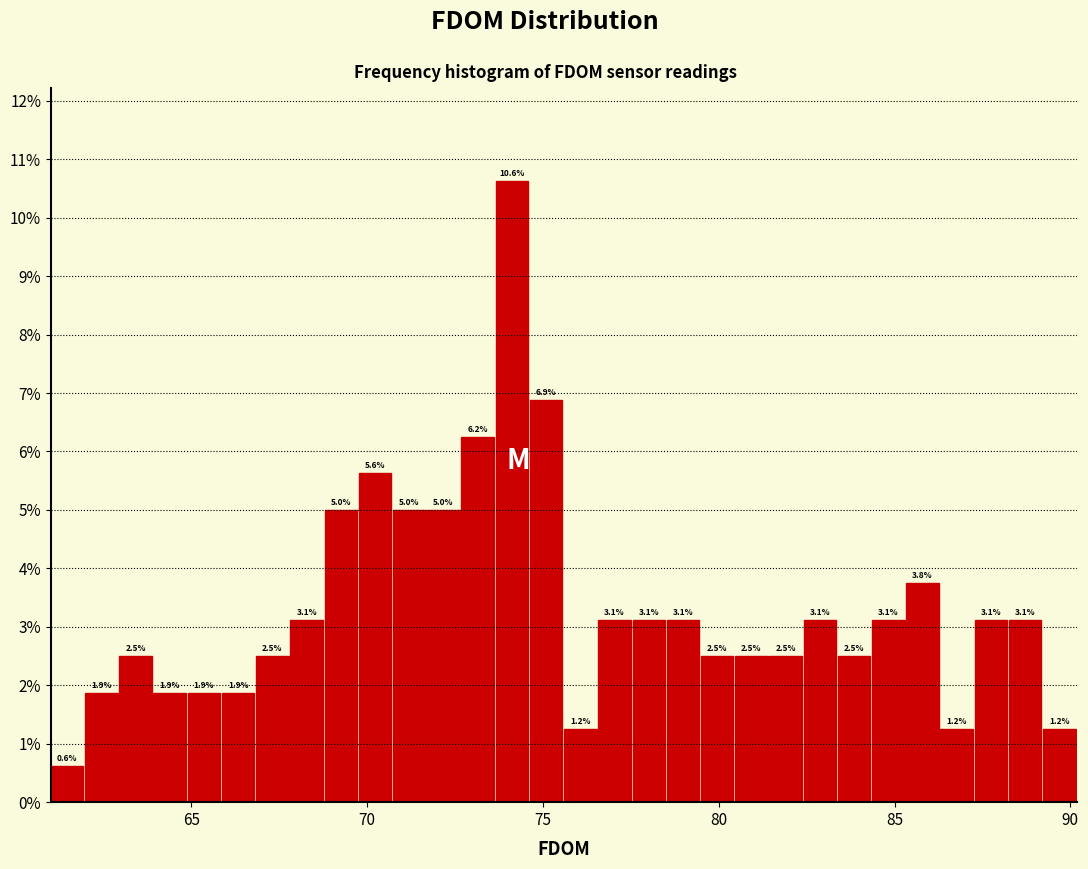

Read against the x-axis, roughly where is the centre of the tallest bar?

74.0